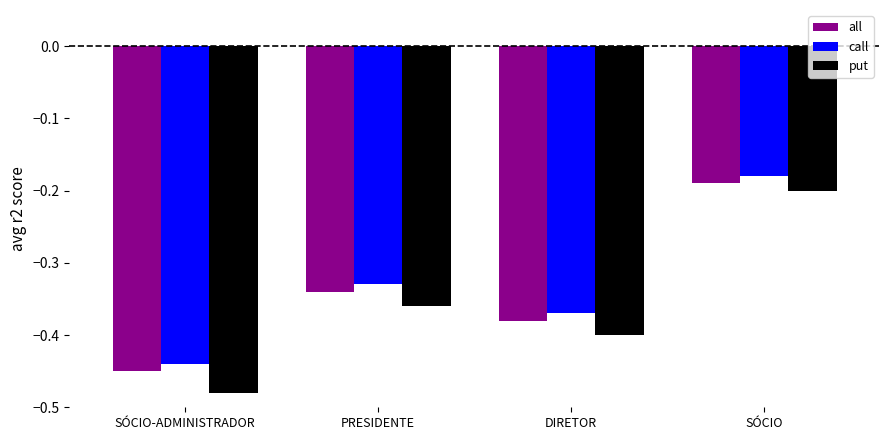

Where is call nearest to the value 0?

SÓCIO